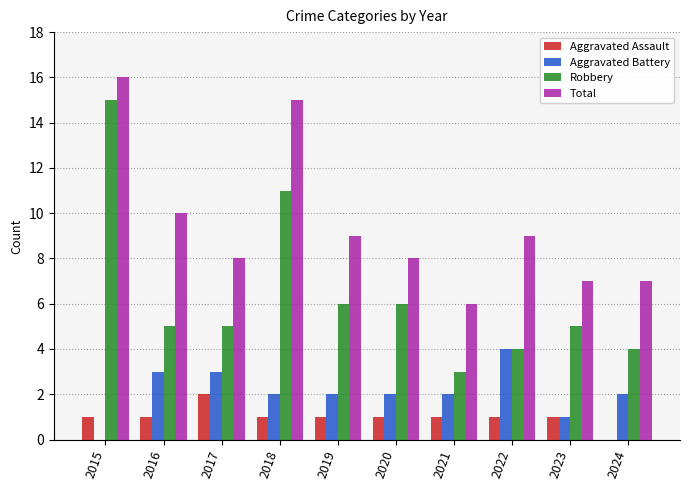

What is the sum of all Aggravated Battery values?

21